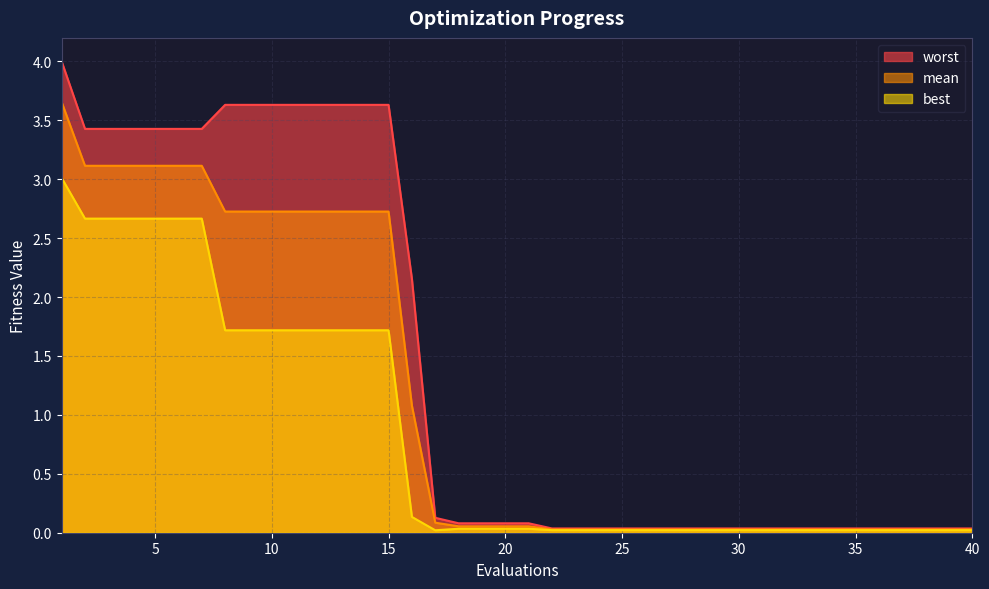

What is the sum of all worst values?

56.9